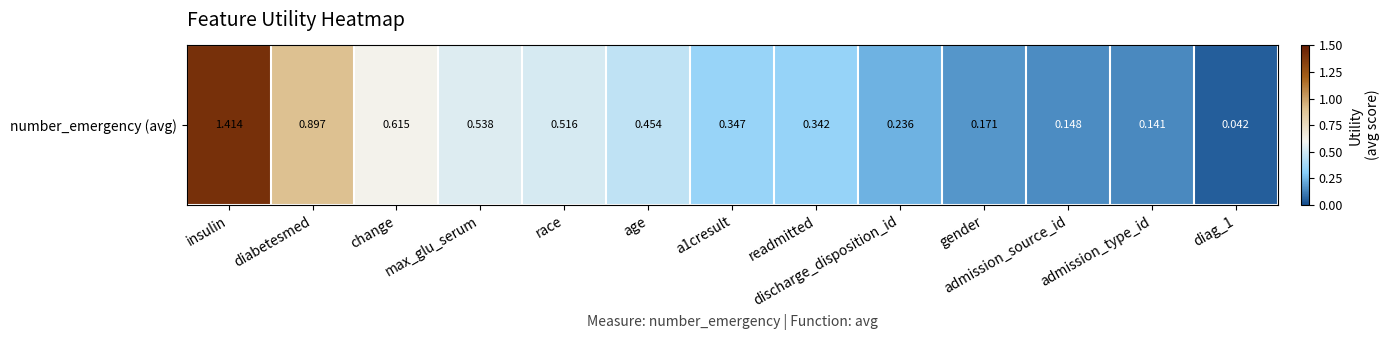

What is the average value?

0.5